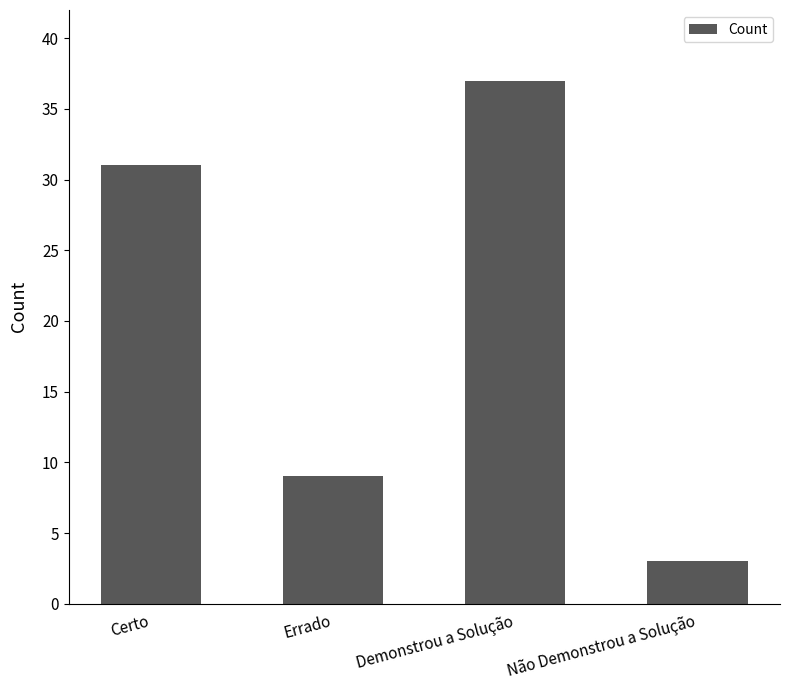

What is the ratio of the value at Errado to the value at Demonstrou a Solução?

0.2